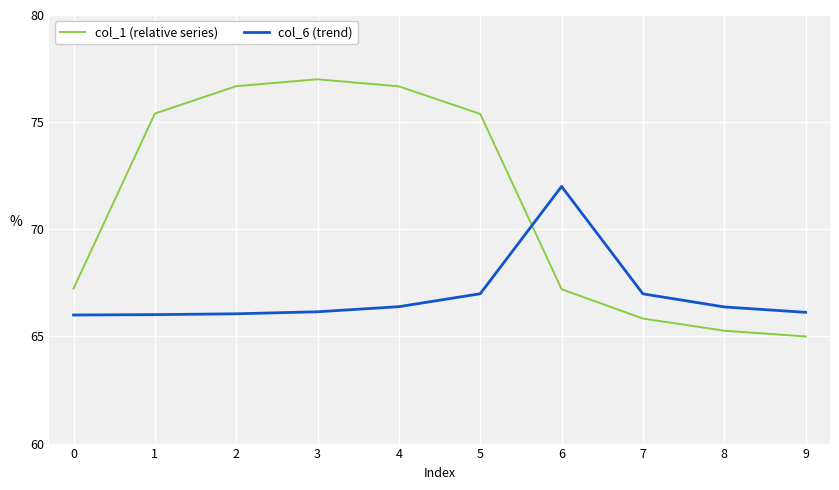

Rank the series at 5 from highest to lowest value.

col_1 (relative series), col_6 (trend)